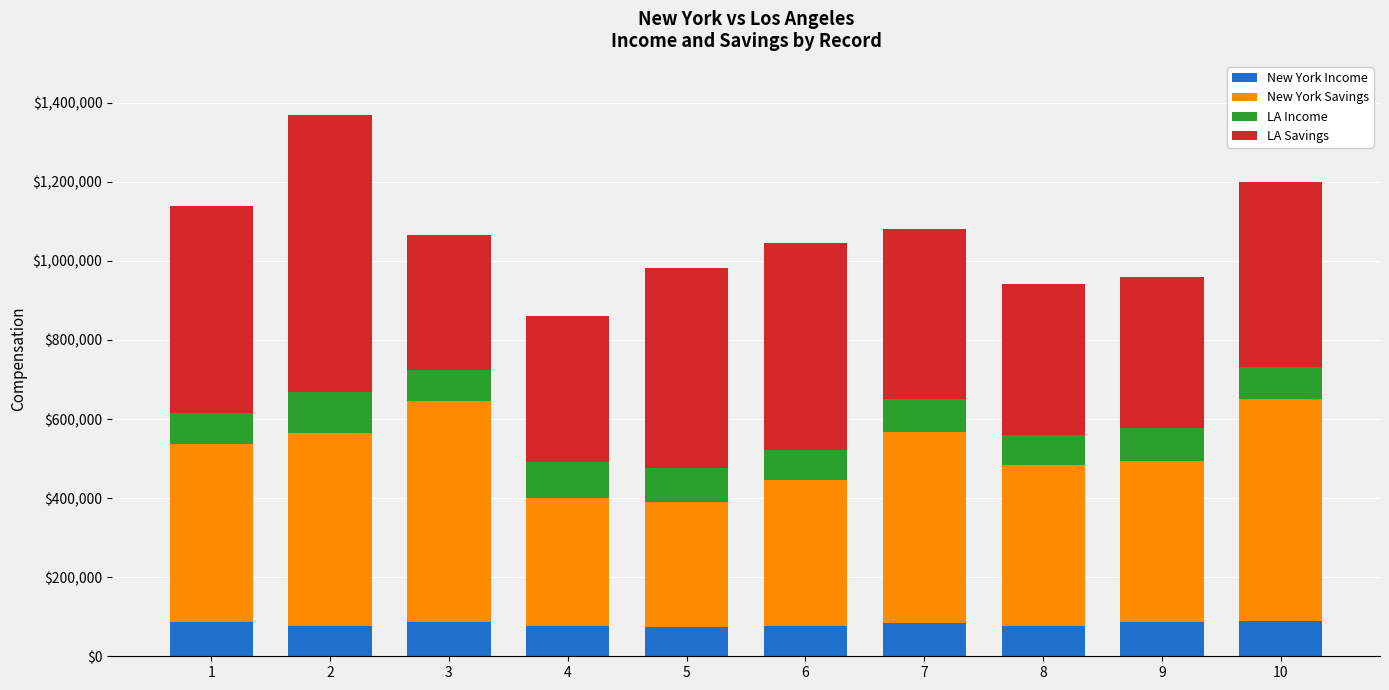

What is the total value across all series at 9?

958859.6